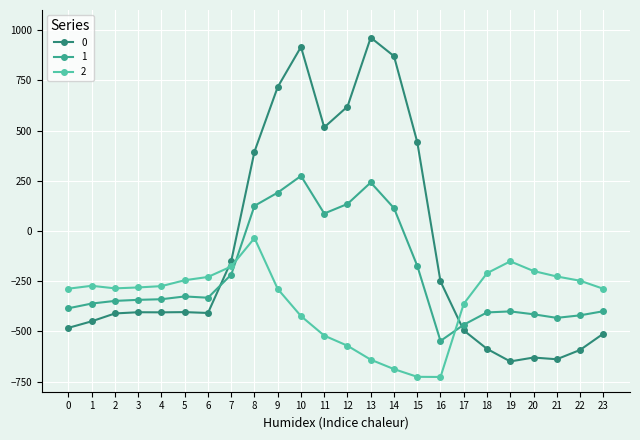

After their last crossing, which series has the higher values: 1 or 2?

2